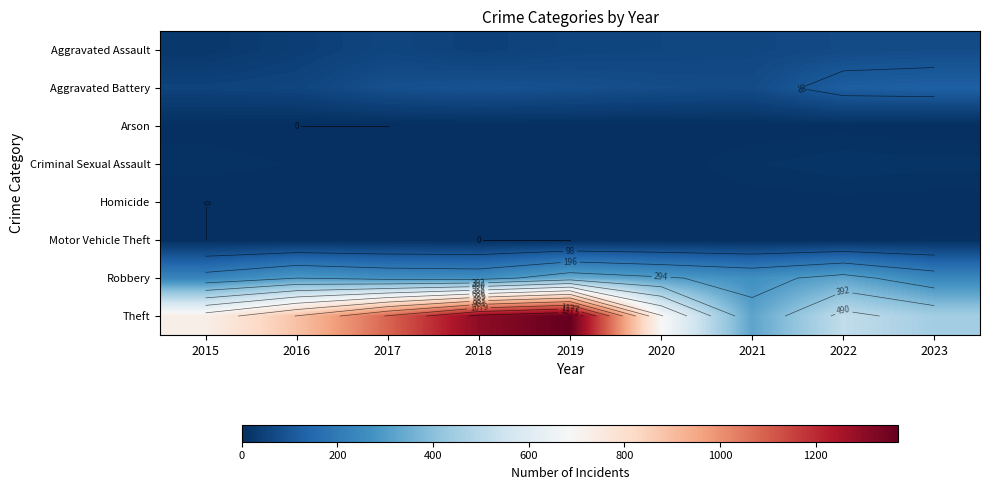

What is the difference between the highest and lowest values at 2015?

728